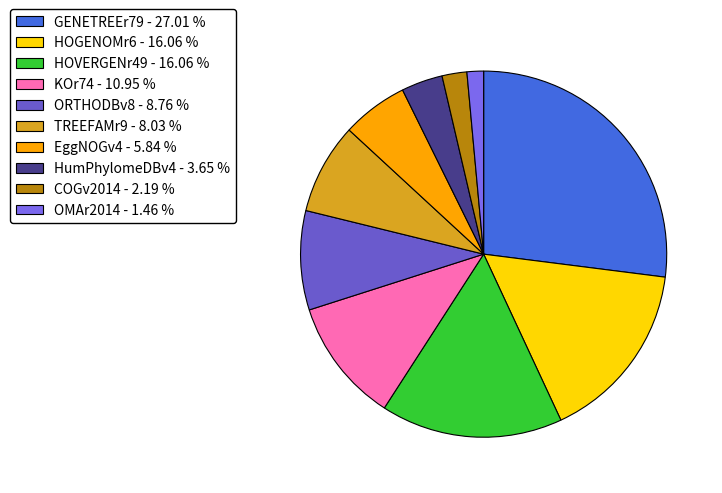

Count the number of slices in the pie.

10